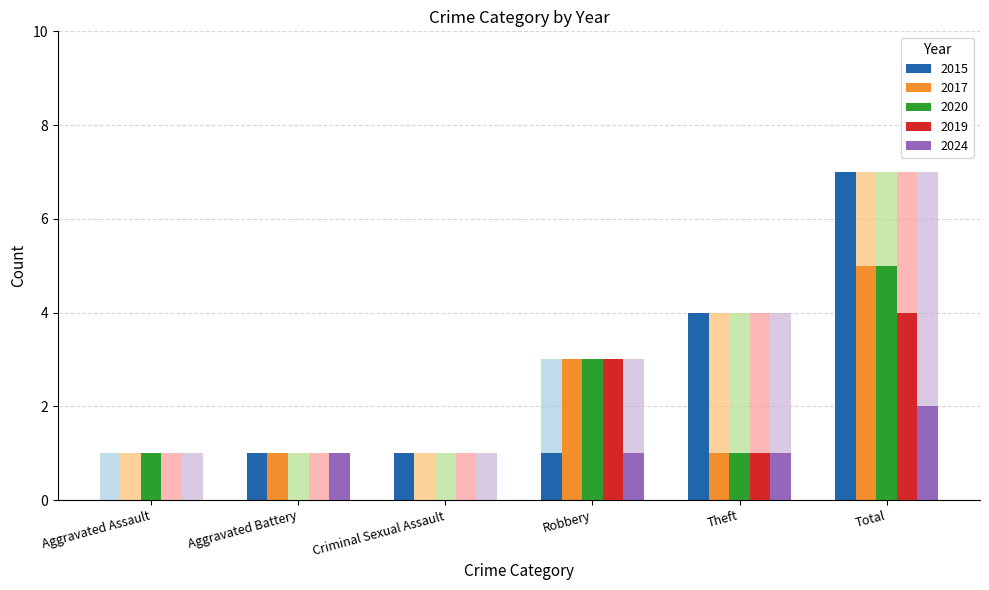

Where does the 2024 series first go above 1?

Total